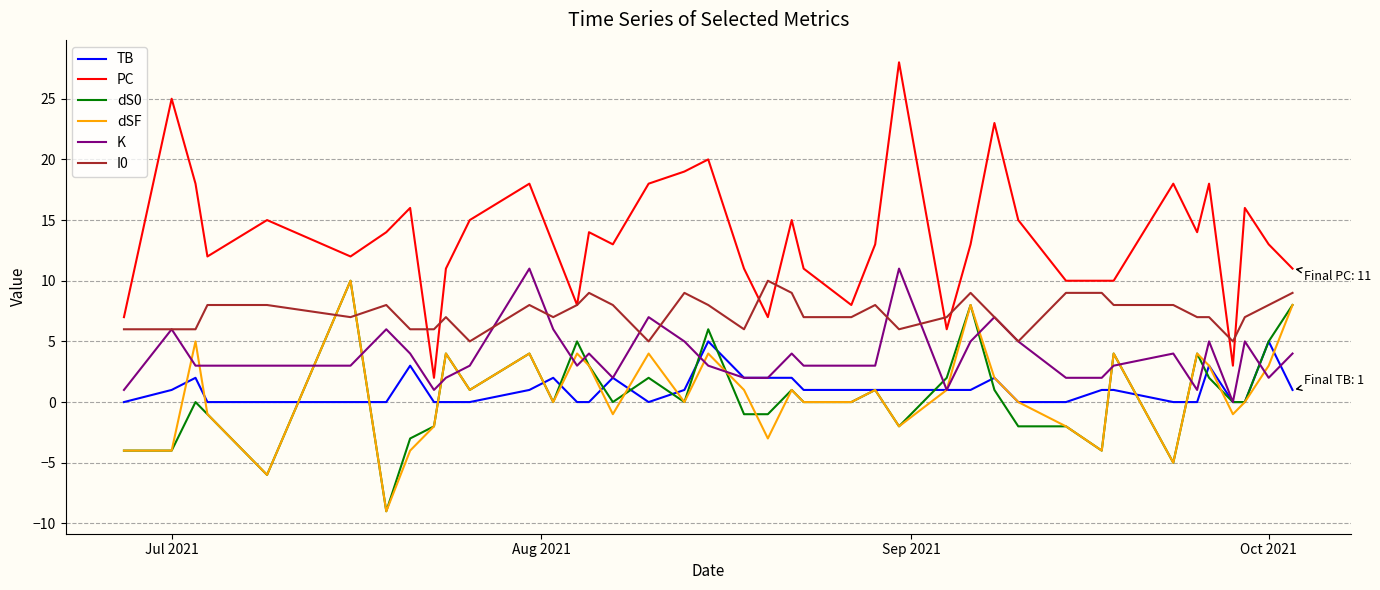

True or false: K has more than 1 points higher than both neighbors.

True